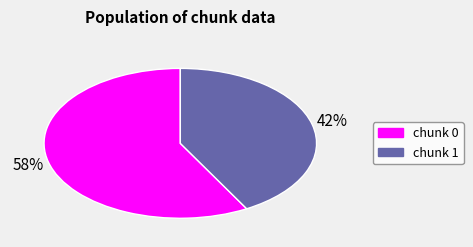

To the nearest percent, what is the difference between the largest and smallest slice percentages?

16%